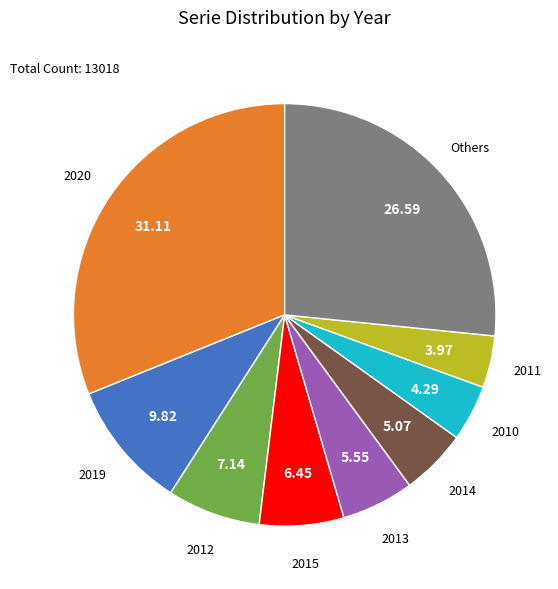

Is there a majority slice in this chart?

No